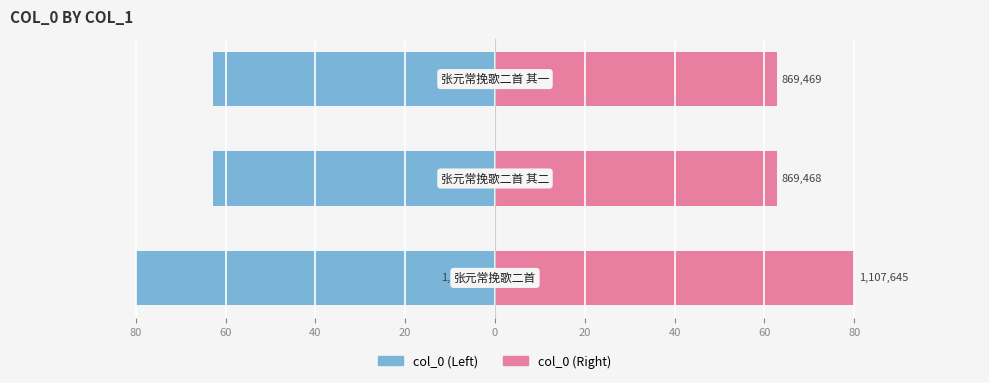

List the series in order of their peak value, highest first.

col_0 (Right), col_0 (Left)